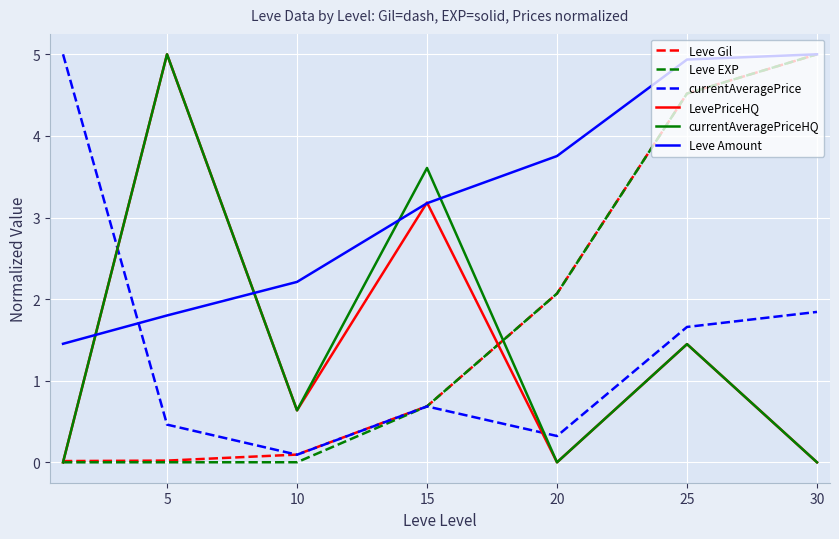

What is the sum of all currentAveragePriceHQ values?

10.7